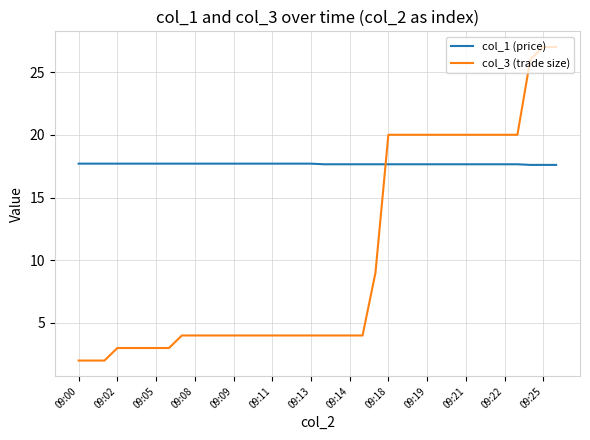

Rank the series by their maximum value, from highest to lowest.

col_3 (trade size), col_1 (price)